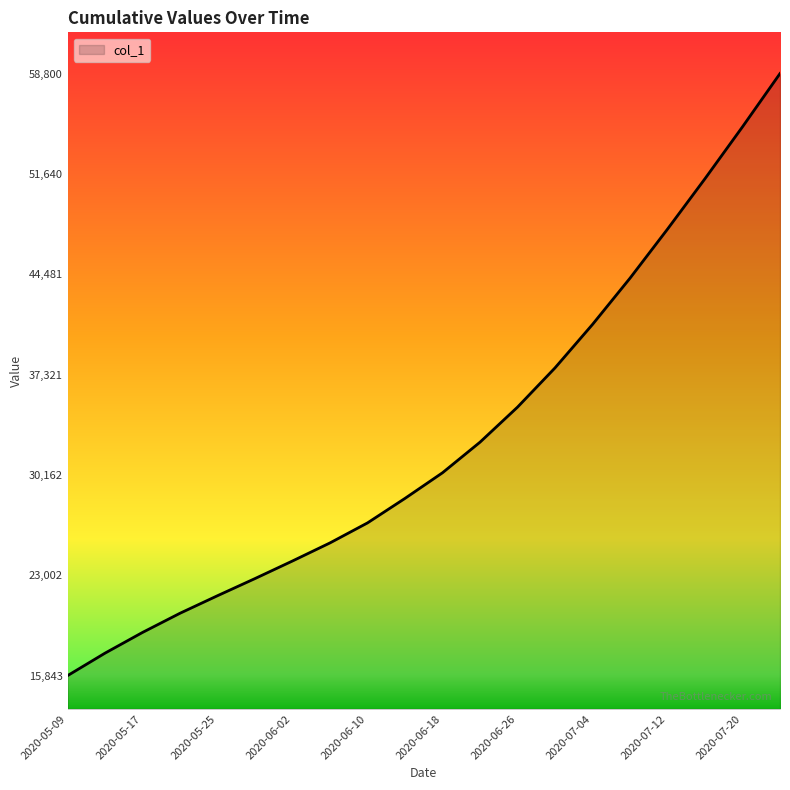

What is the smallest value displayed?

15842.6